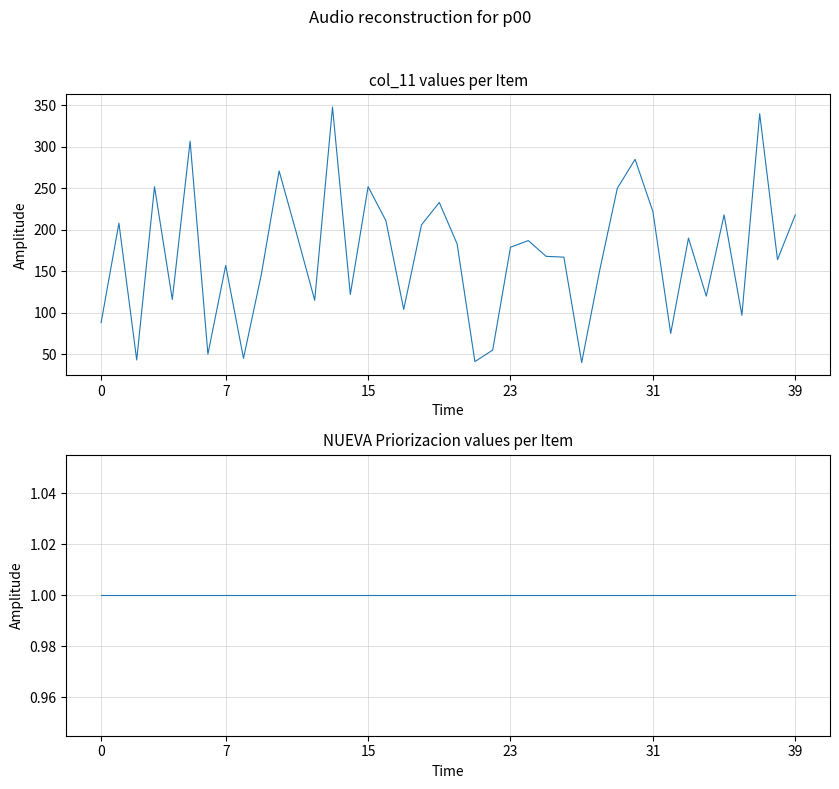

At 9, list the series in order from largest to smallest.

col_11, NUEVA Priorizacion 